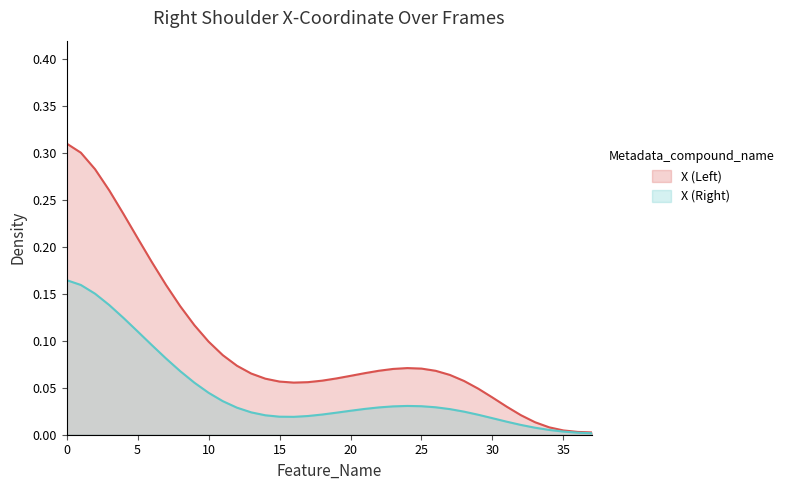

Reading left to right, what are all the values shown in this chart?

X (Left): 0.3	0.3	0.3	0.3	0.2	0.2	0.2	0.2	0.1	0.1	0.1	0.1	0.1	0.1	0.1	0.1	0.1	0.1	0.1	0.1	0.1	0.1	0.1	0.1	0.1	0.1	0.1	0.1	0.1	0.0	0.0	0.0	0.0	0.0	0.0	0.0	0.0	0.0
X (Right): 0.2	0.2	0.2	0.1	0.1	0.1	0.1	0.1	0.1	0.1	0.0	0.0	0.0	0.0	0.0	0.0	0.0	0.0	0.0	0.0	0.0	0.0	0.0	0.0	0.0	0.0	0.0	0.0	0.0	0.0	0.0	0.0	0.0	0.0	0.0	0.0	0.0	0.0